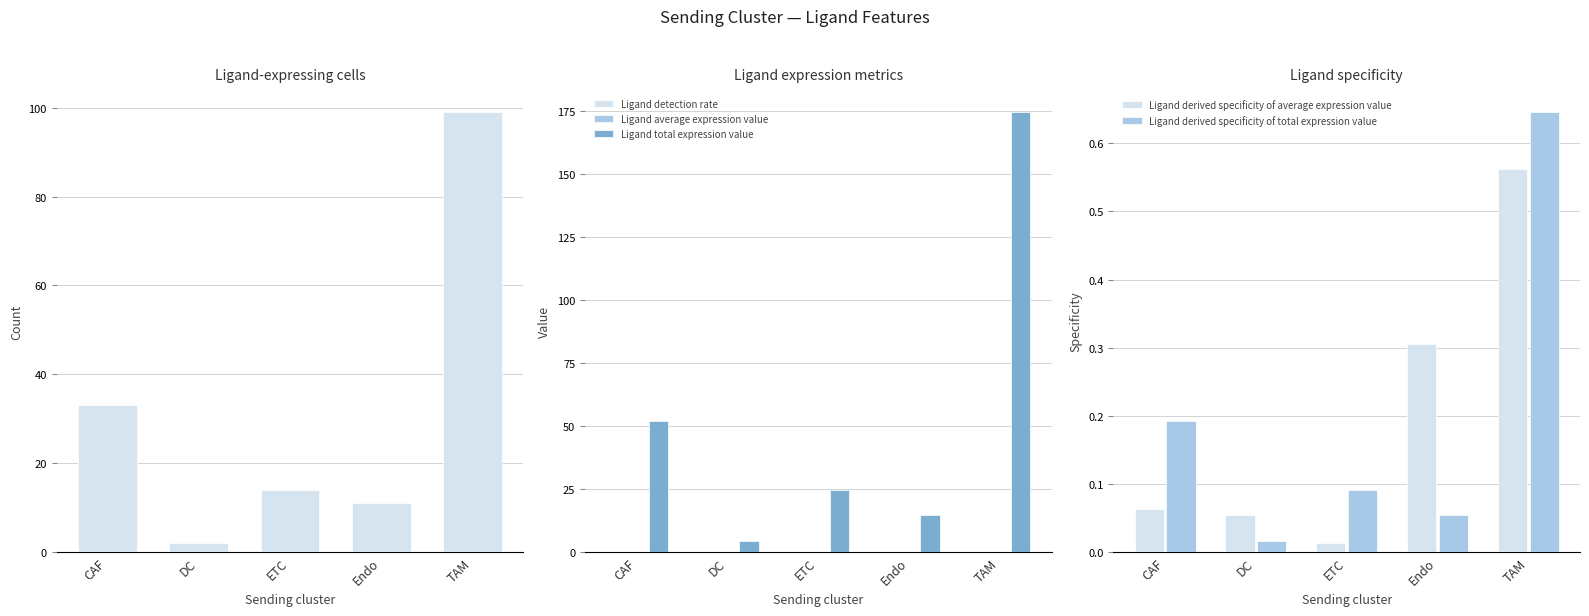

List the series in order of their peak value, highest first.

Ligand total expression value, Ligand-expressing cells, Ligand derived specificity of total expression value, Ligand derived specificity of average expression value, Ligand average expression value, Ligand detection rate